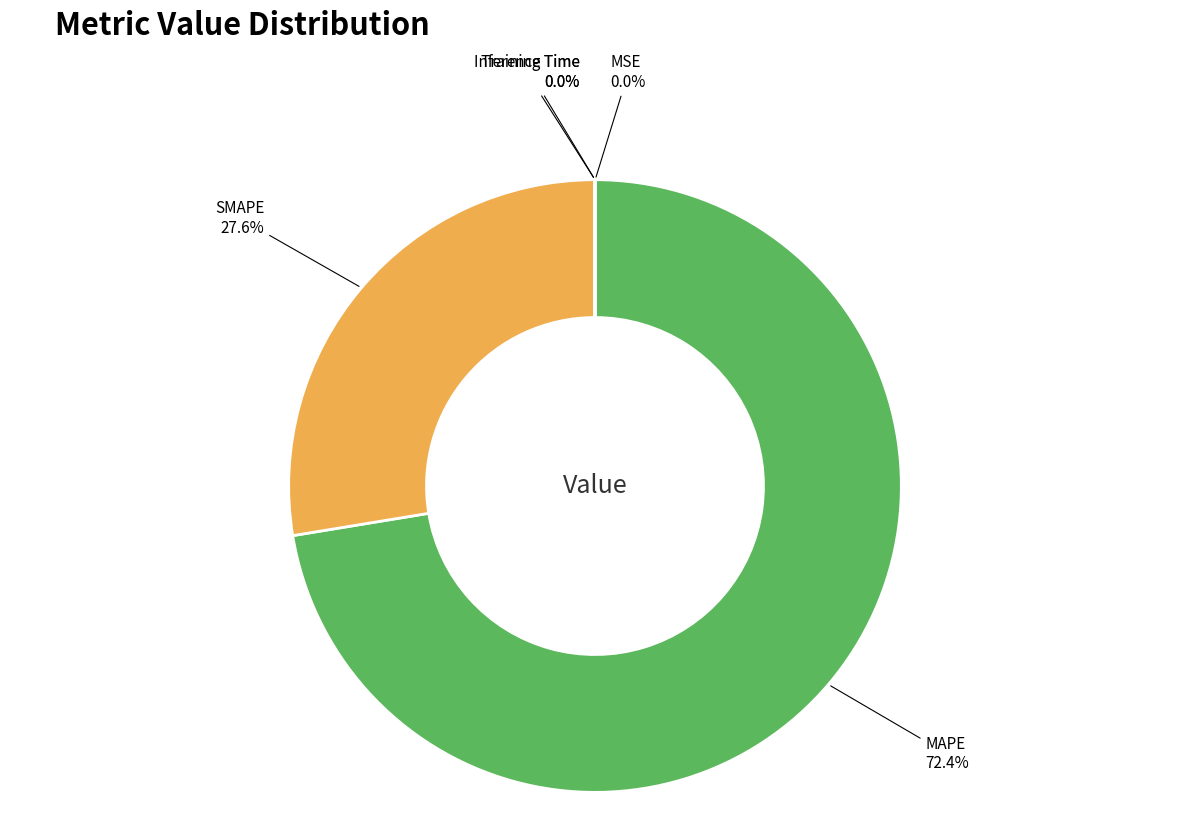

To the nearest percent, what is the difference between the largest and smallest slice percentages?

72%